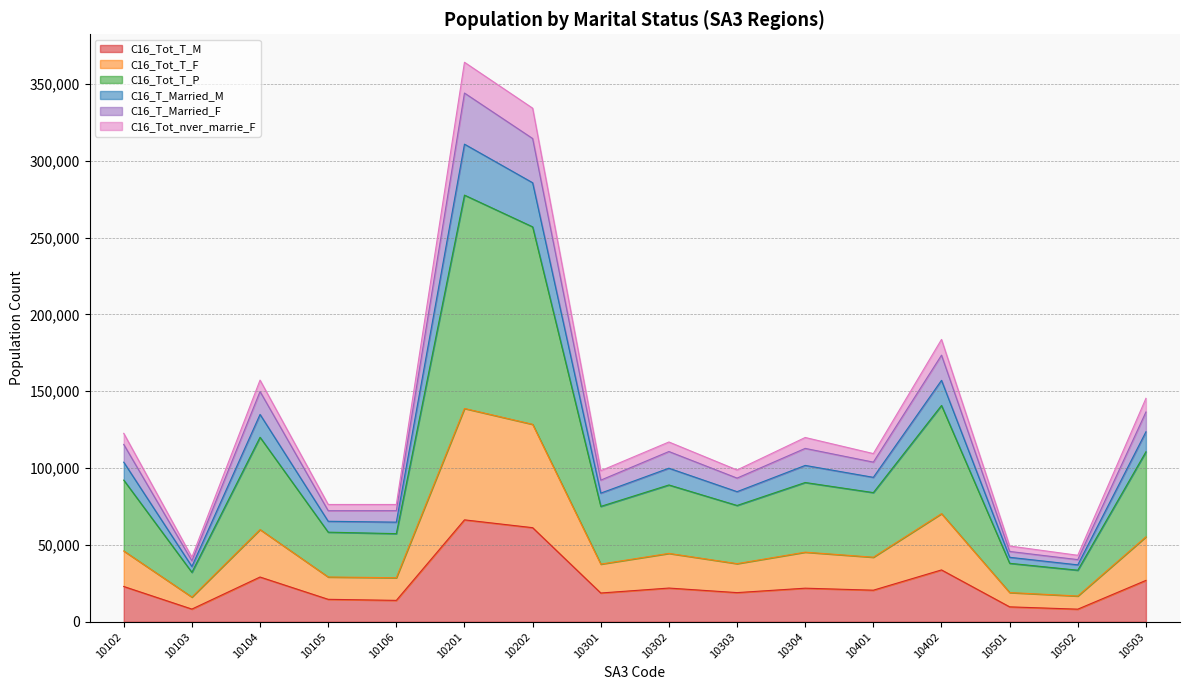

Is the value of C16_Tot_T_M at 10303 greater than the value of C16_Tot_nver_marrie_F at 10503?

No